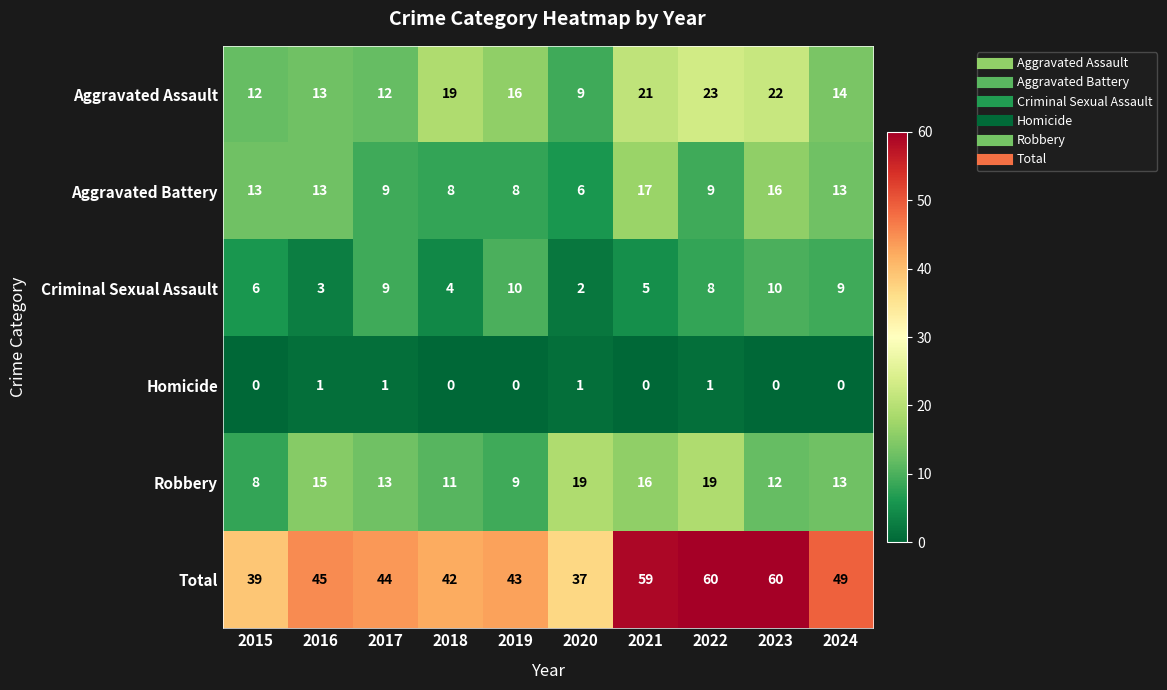

Which series changed the most between 2021 and 2024?

Total